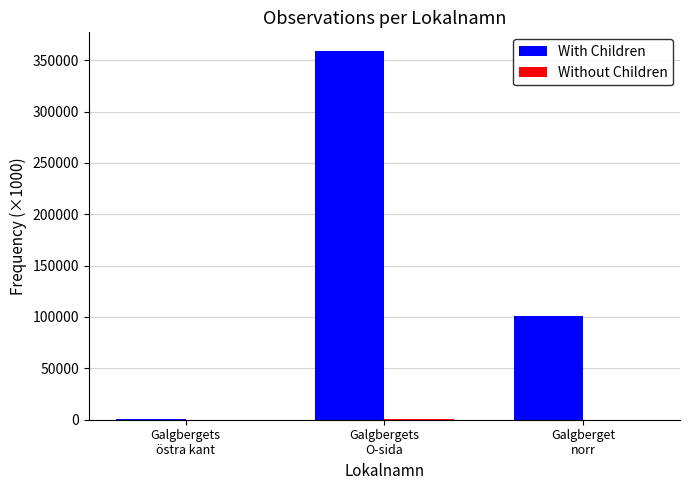

How many groups of bars are there?

3